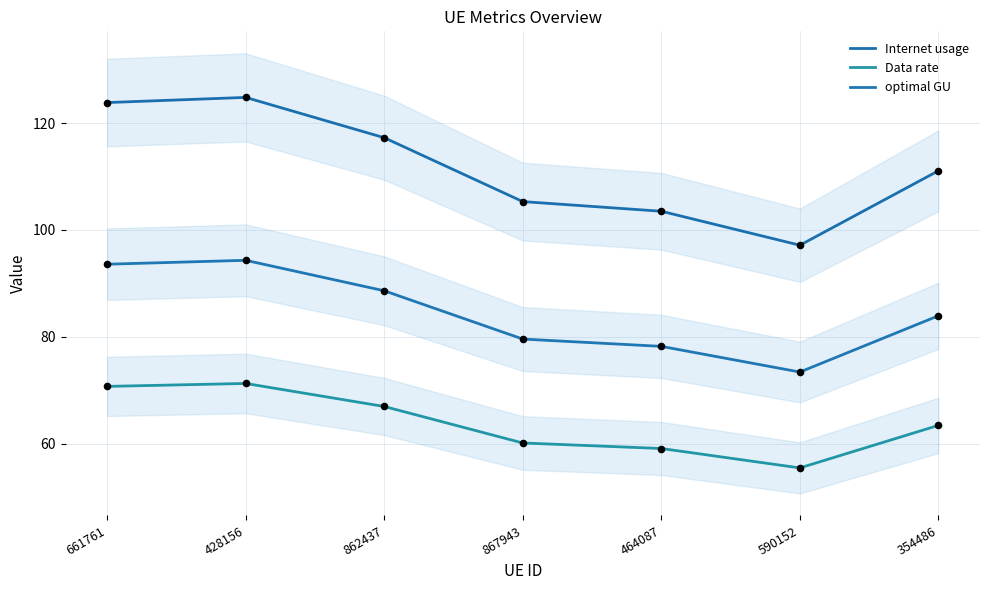

Is the value of Internet usage at 428156 greater than the value of Data rate at 428156?

Yes